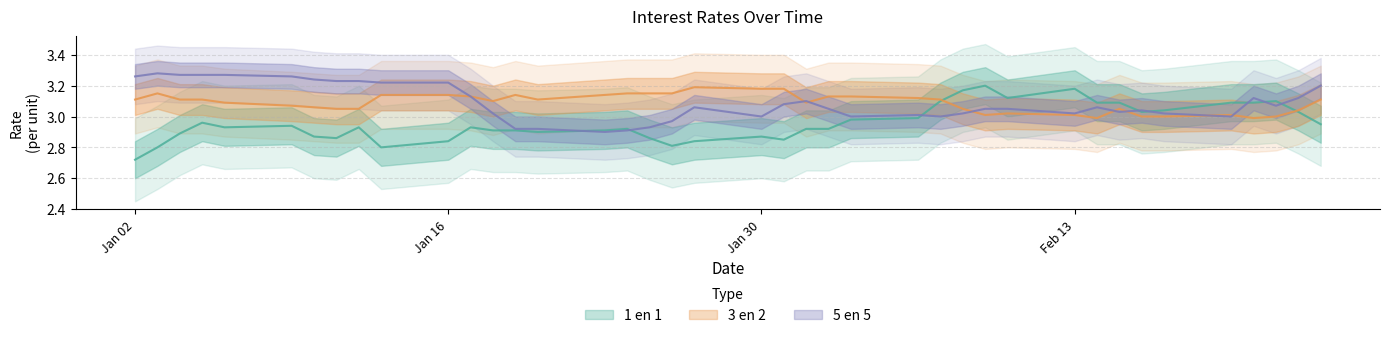

At which label does 5 en 5 first exceed 3?

Jan 02